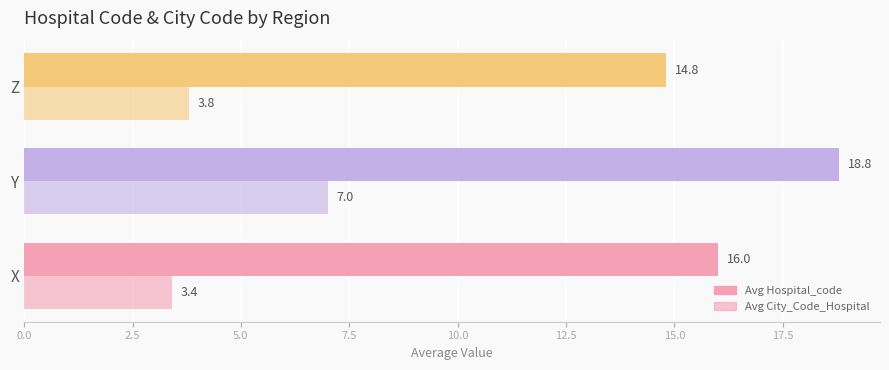

How many distinct data groups are displayed?

2